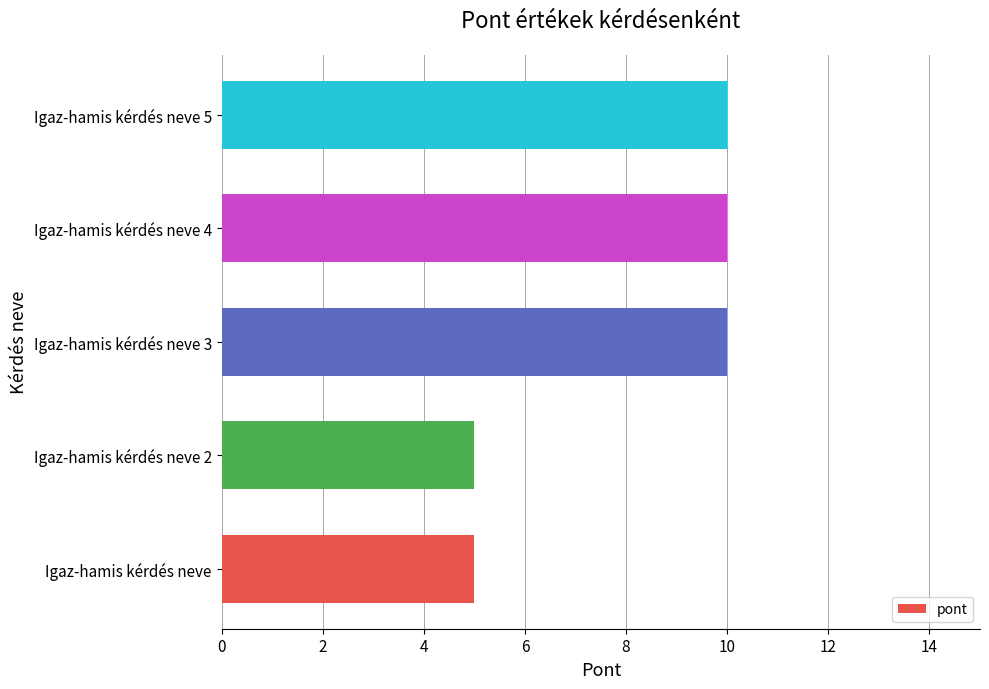

Are the bars grouped side by side (vs. stacked)?

No